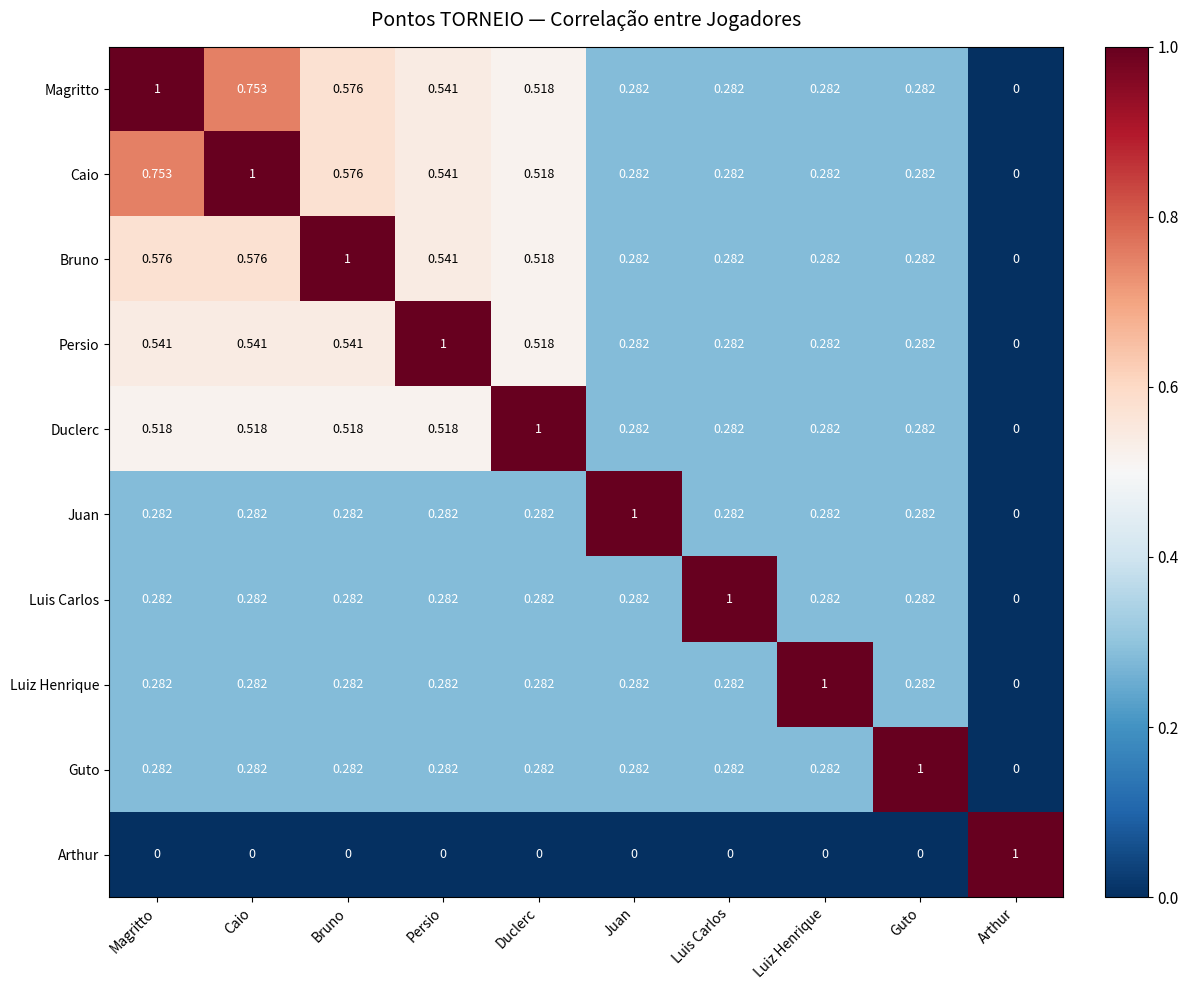

Is the value of Magritto at Juan greater than the value of Caio at Duclerc?

No